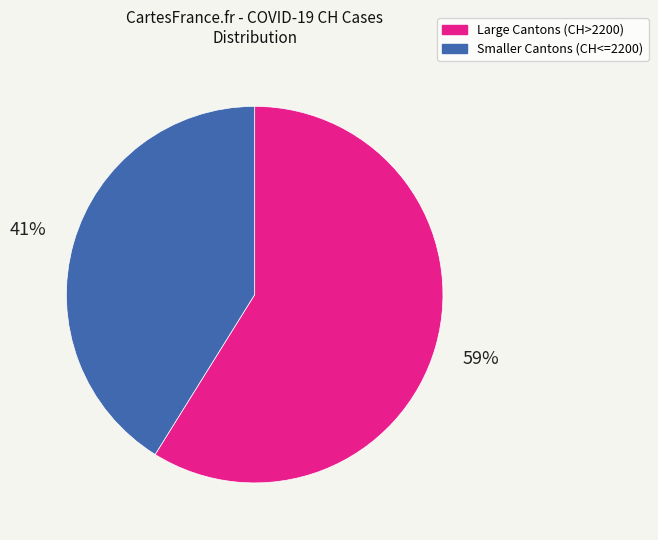

What is the majority slice?

Large Cantons (CH>2200)